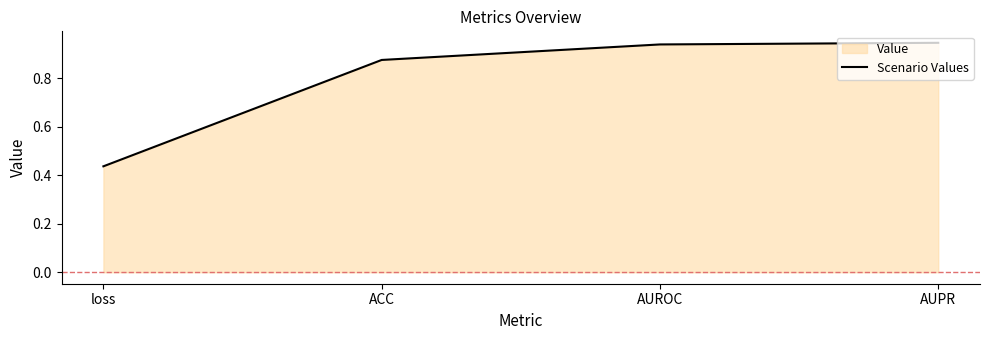

Count the values in the range 0 to 1.

4